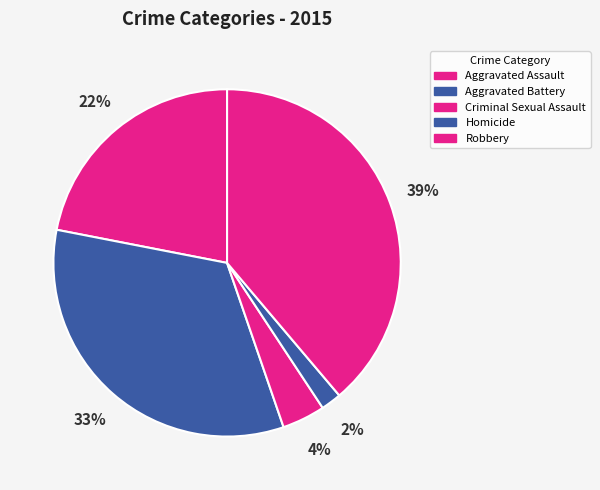

True or false: Robbery accounts for 30% of the total.

False